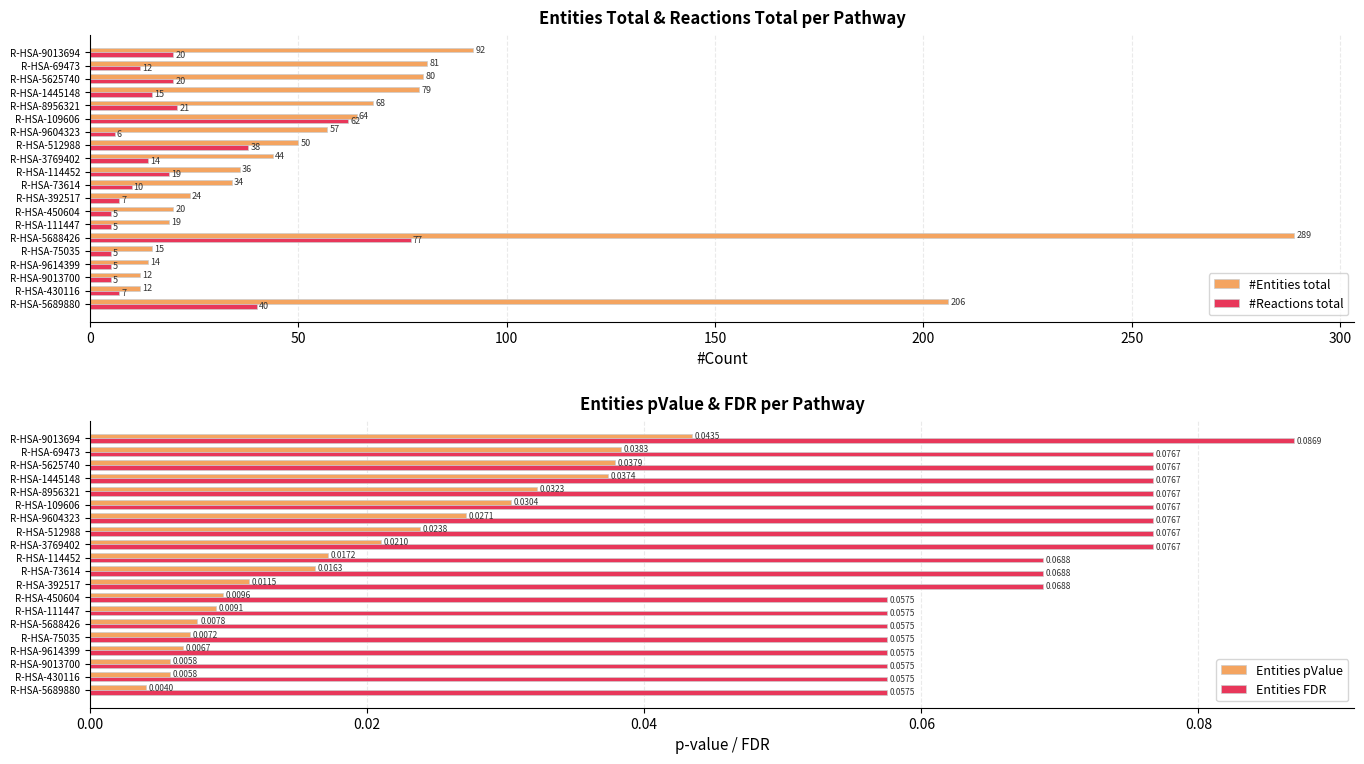

What is the difference between the #Reactions total values at R-HSA-512988 and R-HSA-5625740?

18